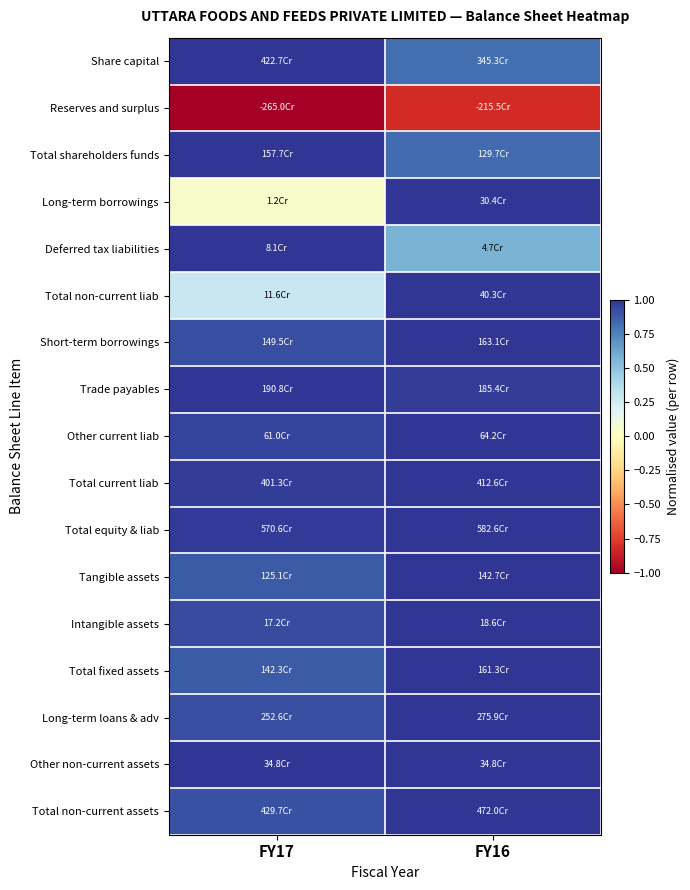

Reading left to right, what are all the values shown in this chart?

Share capital: FY17=1.0	FY16=0.8
Reserves and surplus: FY17=-1.0	FY16=-0.8
Total shareholders funds: FY17=1.0	FY16=0.8
Long-term borrowings: FY17=0.0	FY16=1.0
Deferred tax liabilities: FY17=1.0	FY16=0.6
Total non-current liab: FY17=0.3	FY16=1.0
Short-term borrowings: FY17=0.9	FY16=1.0
Trade payables: FY17=1.0	FY16=1.0
Other current liab: FY17=1.0	FY16=1.0
Total current liab: FY17=1.0	FY16=1.0
Total equity & liab: FY17=1.0	FY16=1.0
Tangible assets: FY17=0.9	FY16=1.0
Intangible assets: FY17=0.9	FY16=1.0
Total fixed assets: FY17=0.9	FY16=1.0
Long-term loans & adv: FY17=0.9	FY16=1.0
Other non-current assets: FY17=1.0	FY16=1.0
Total non-current assets: FY17=0.9	FY16=1.0